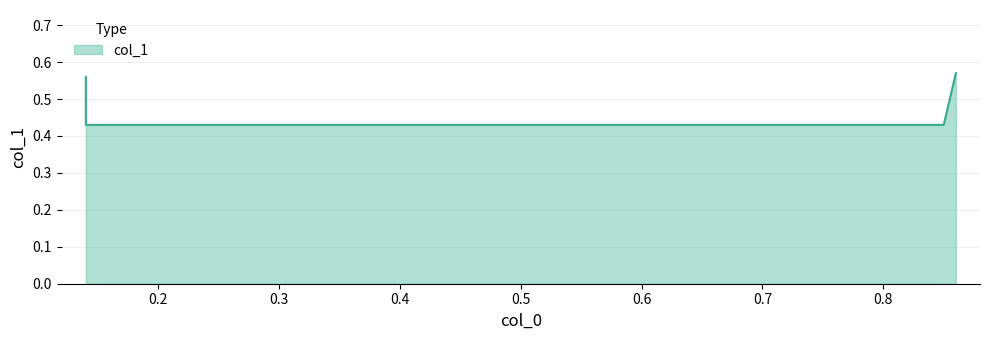

Reading left to right, extract all data points from this chart.

0.6	0.4	0.4	0.6